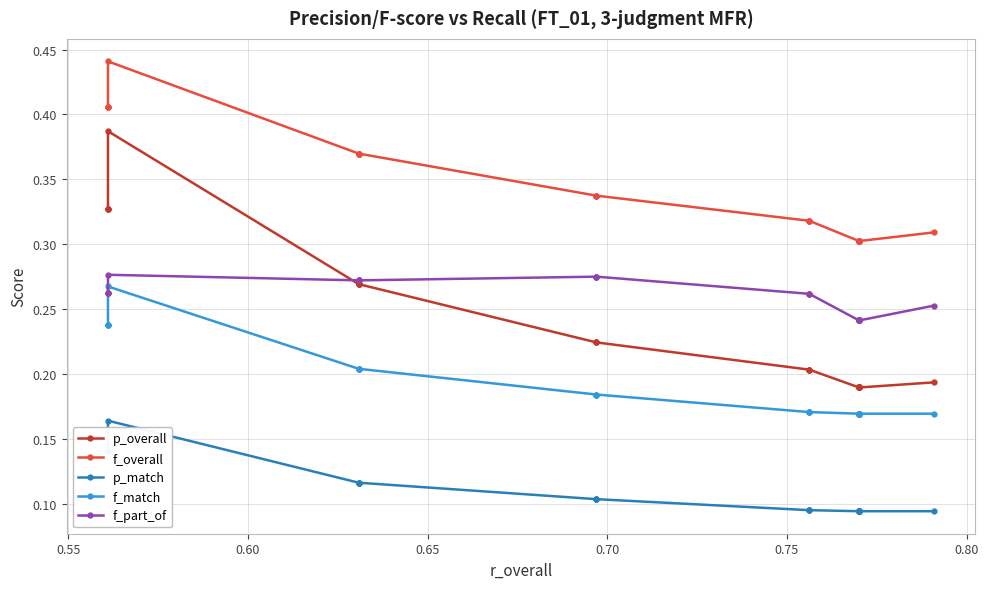

What is the value of the p_match point at the 9th from the left?

0.1